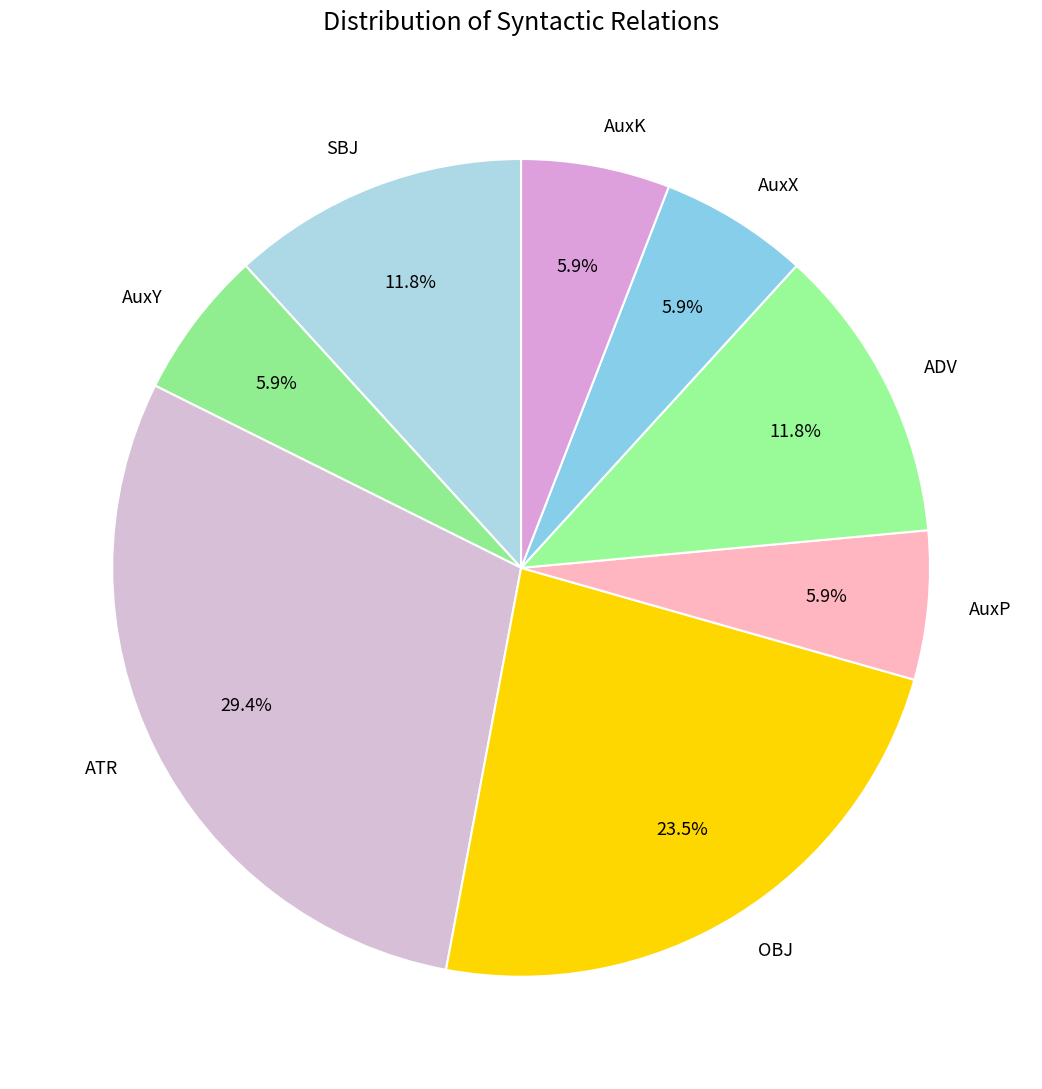

To the nearest percent, what is the average slice percentage?

12%